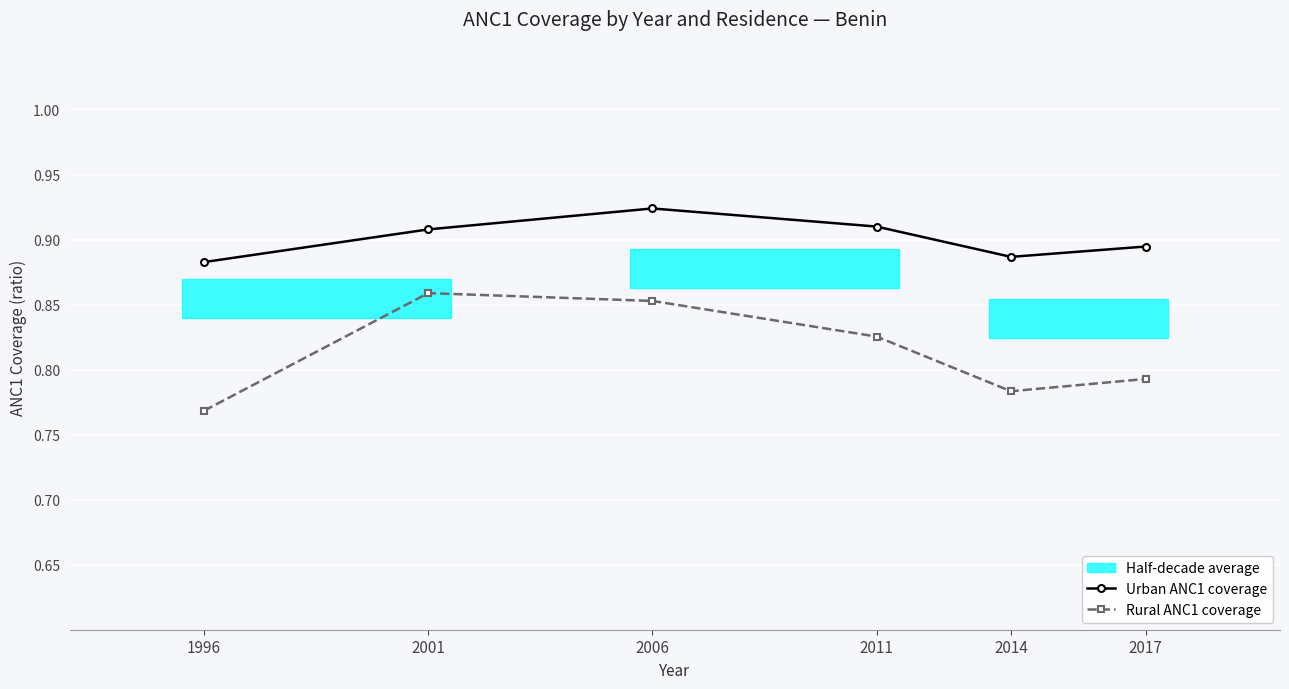

Reading left to right, what are all the values shown in this chart?

Urban ANC1 coverage: 0.9	0.9	0.9	0.9	0.9	0.9
Rural ANC1 coverage: 0.8	0.9	0.9	0.8	0.8	0.8